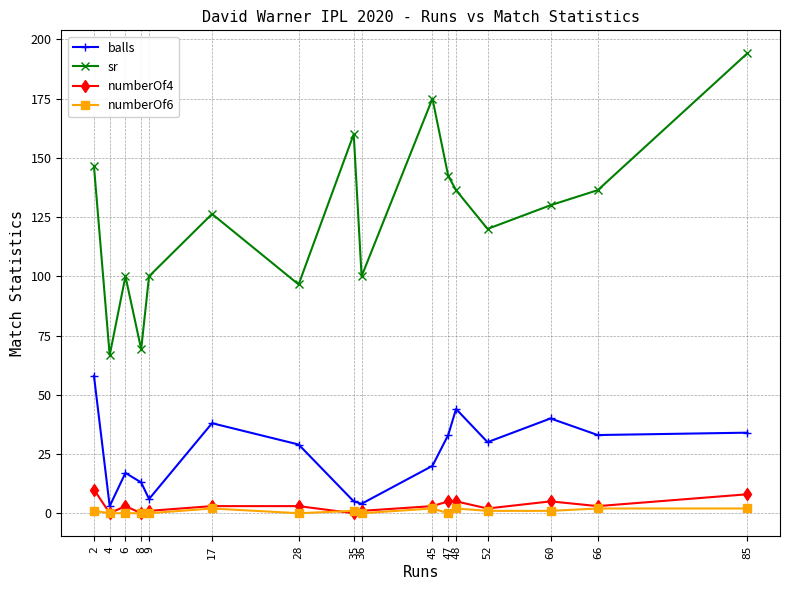

True or false: sr and balls cross at least once.

False